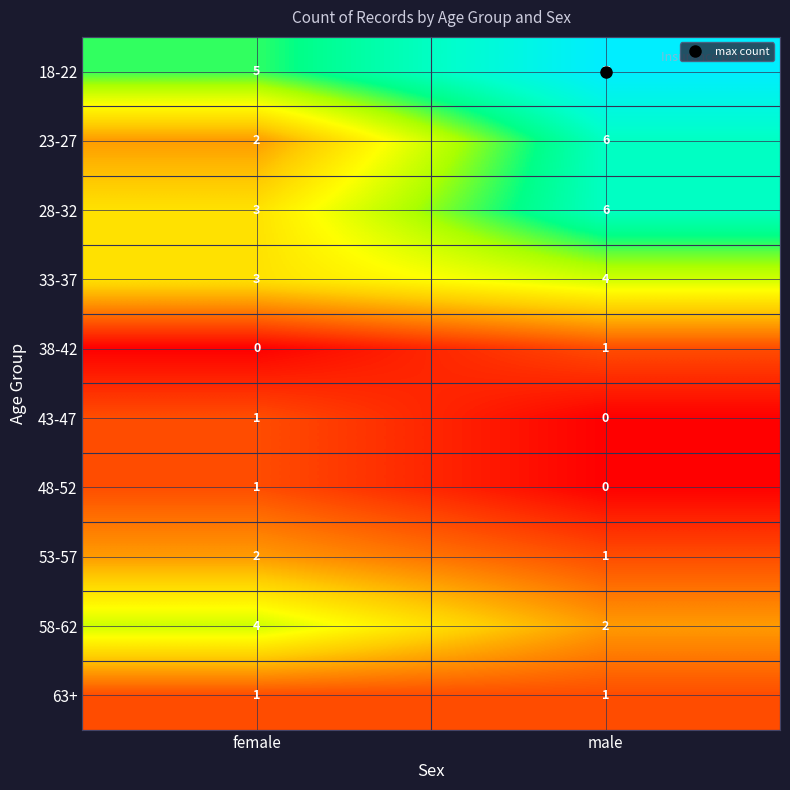

The 58-62 series shows 2 at female. True or false?

False